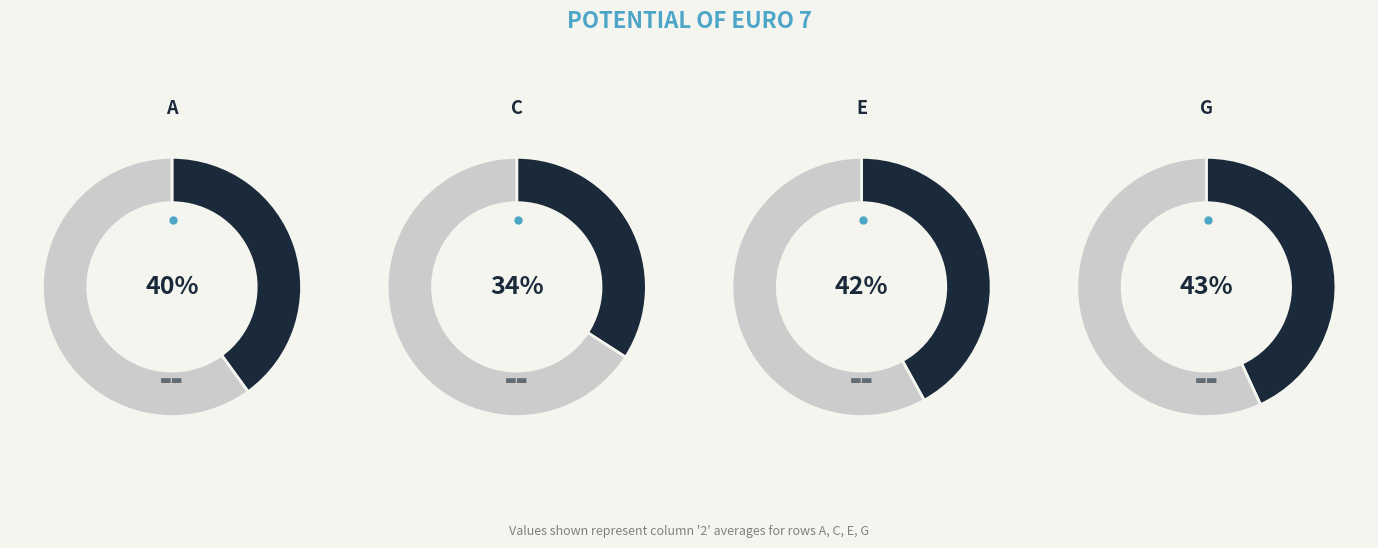

Which category has the biggest portion of the pie?

G